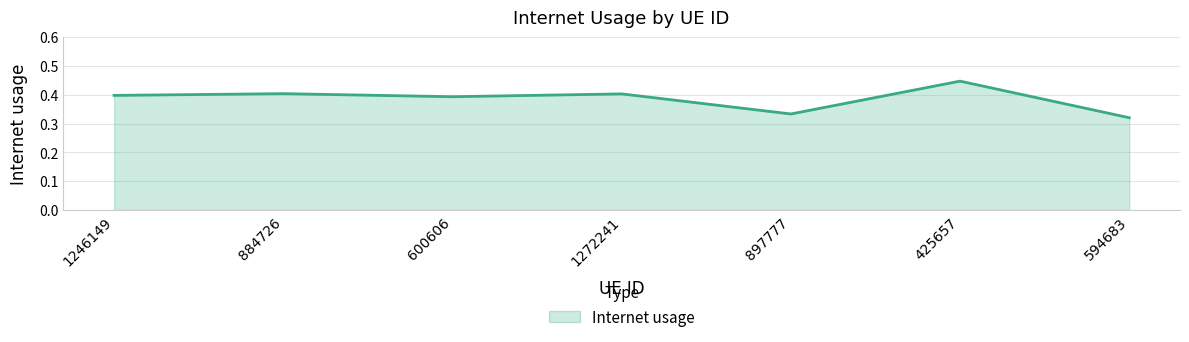

Between 594683 and 1272241, which is larger?

1272241